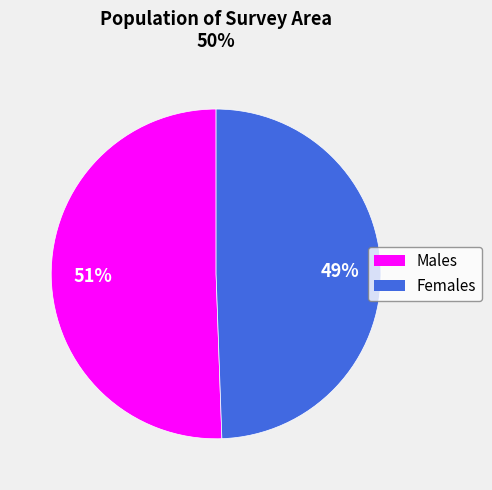

Is there a majority slice in this chart?

Yes